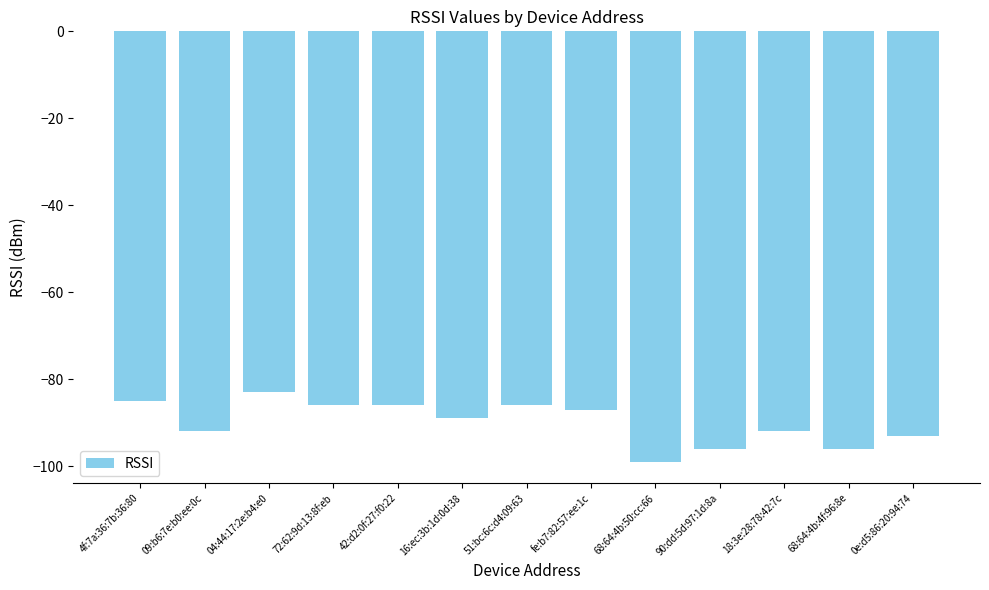

How many data points does each series have?

13